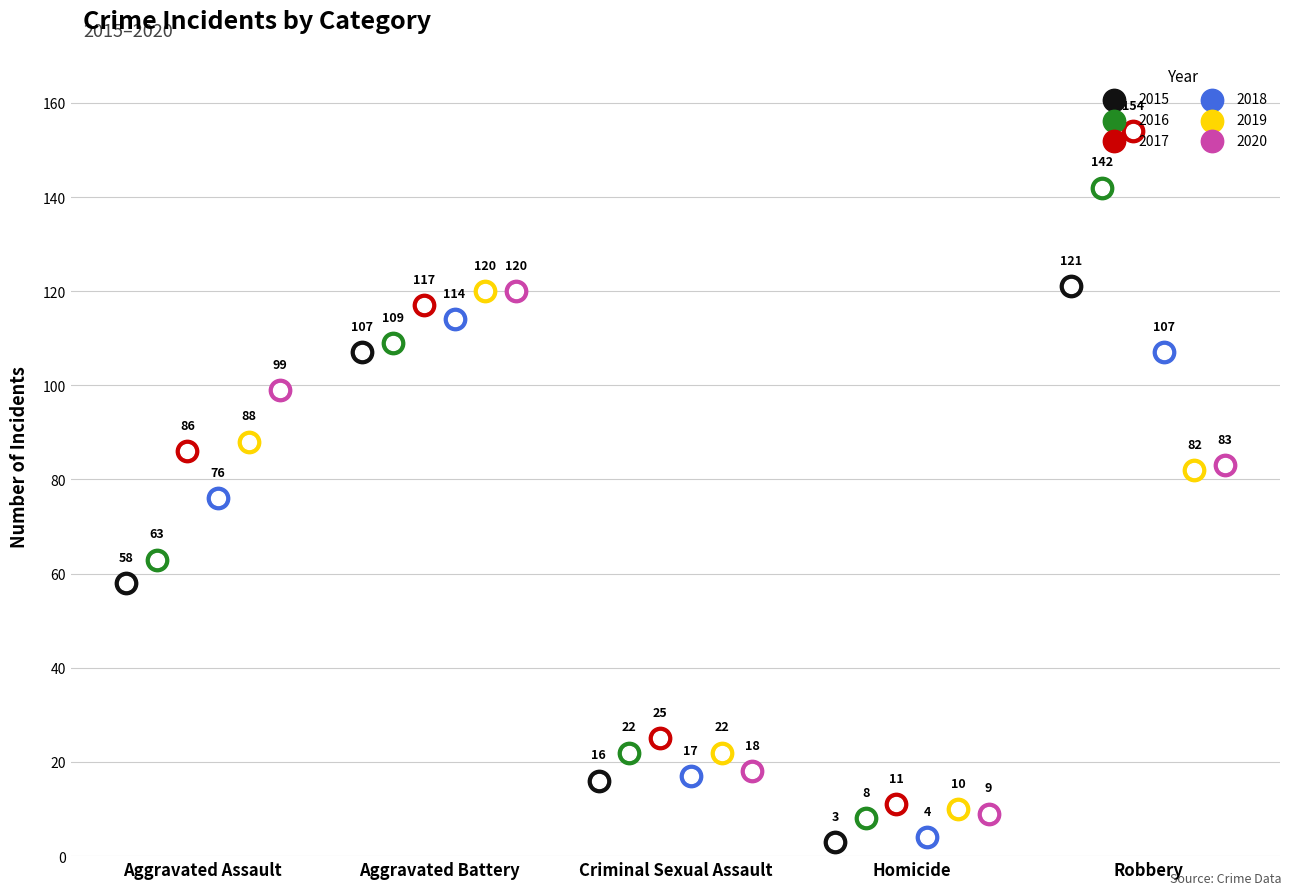

Which series has the largest Y range (max minus min)?

2017